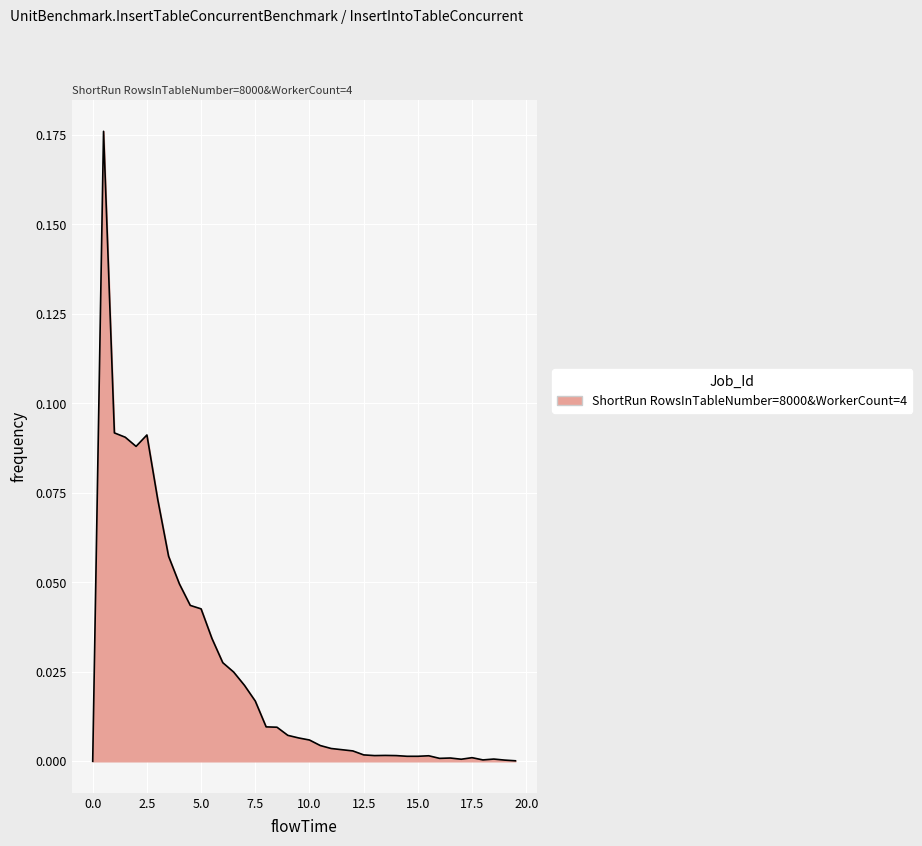

What is the sum of all values?

1.0